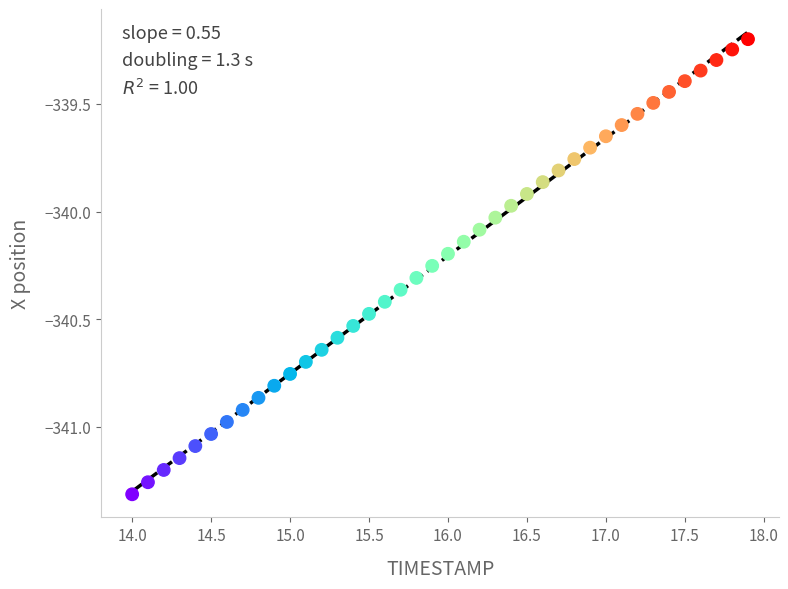

What is the range of X values (max minus min)?

3.9